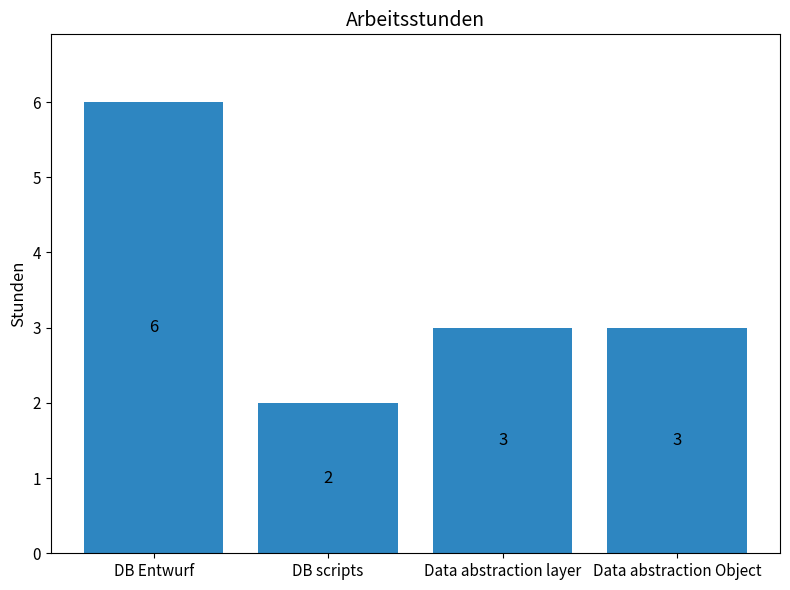

Count the values in the range 3 to 6.

3